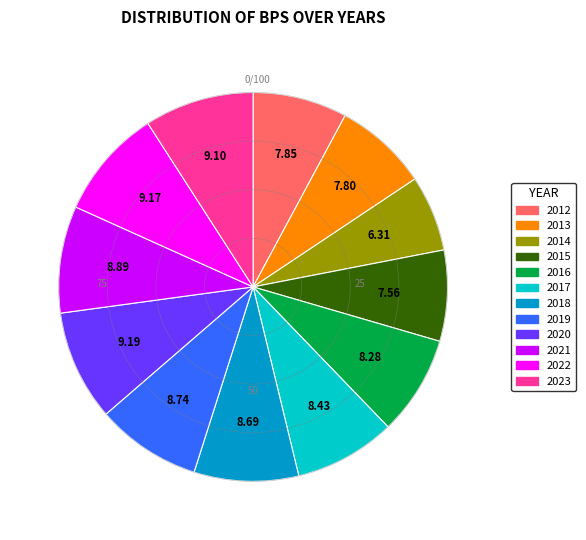

Approximately how many times larger is the value at 2019 compared to 2018?

1.0